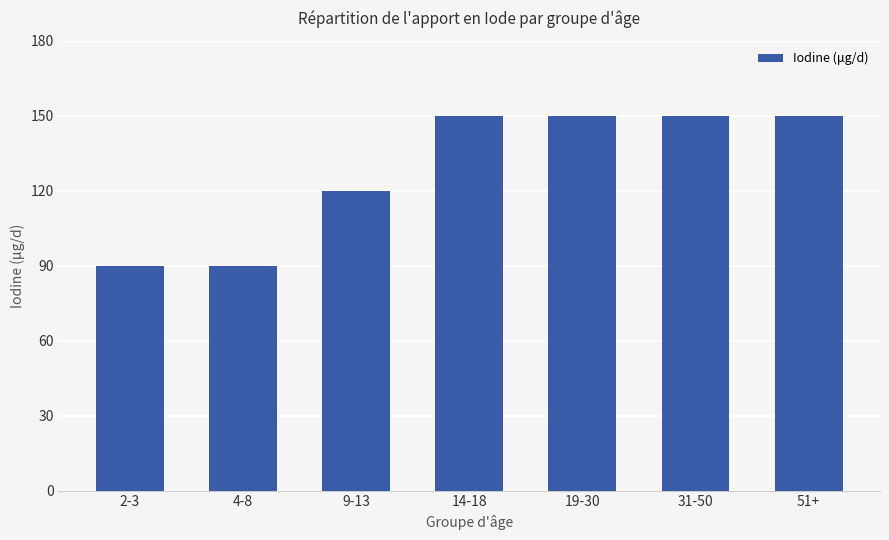

What is the value of the 3rd bar from the left?

120